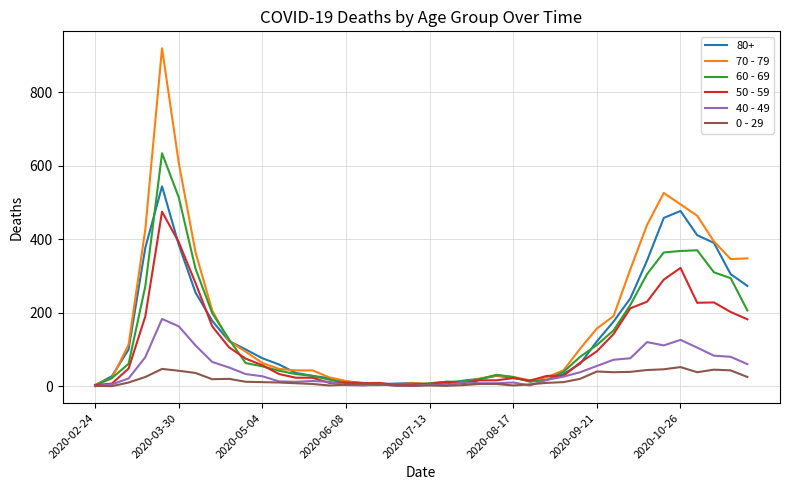

How many series are shown in this chart?

6